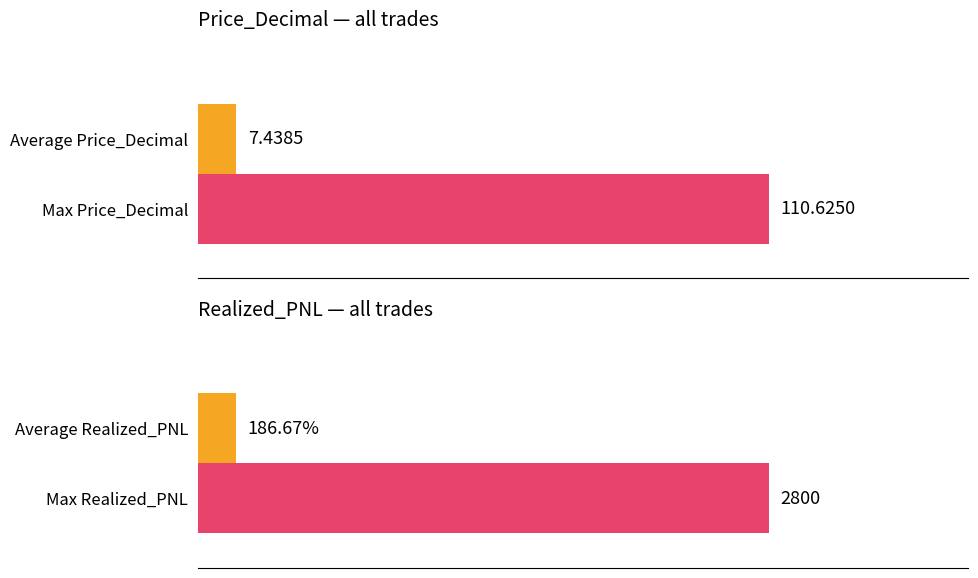

Which series changed the most between 200 and 200?

Realized_PNL